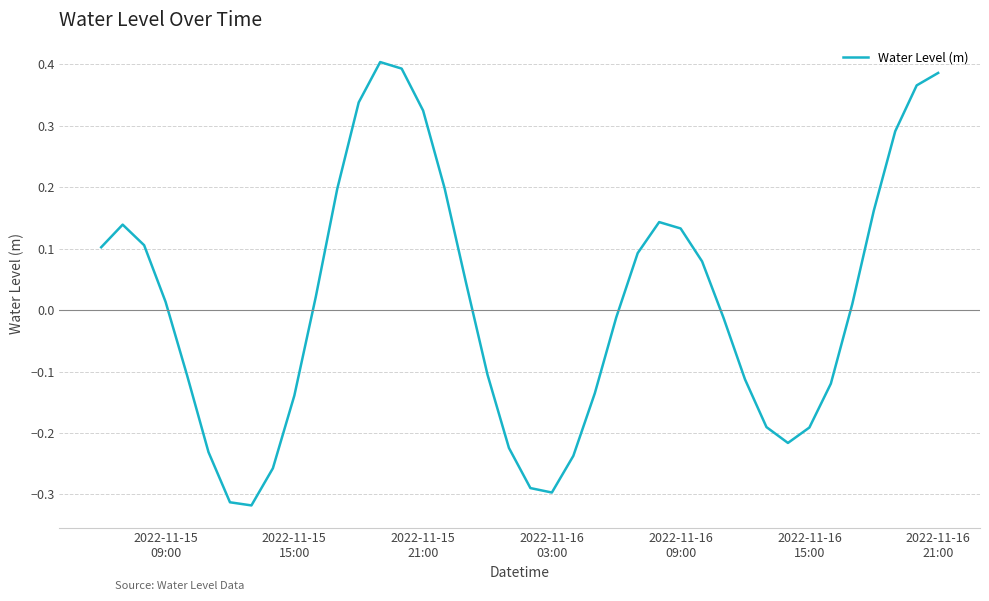

What is the difference between the maximum and minimum values?

0.7